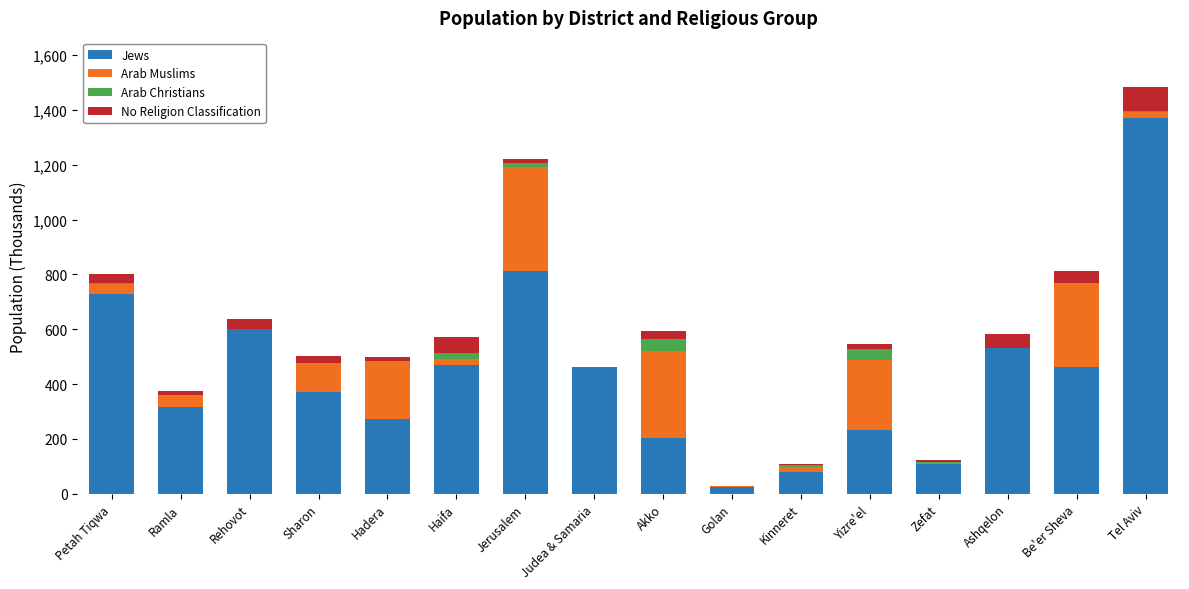

At which label does Jews reach its peak?

Tel Aviv